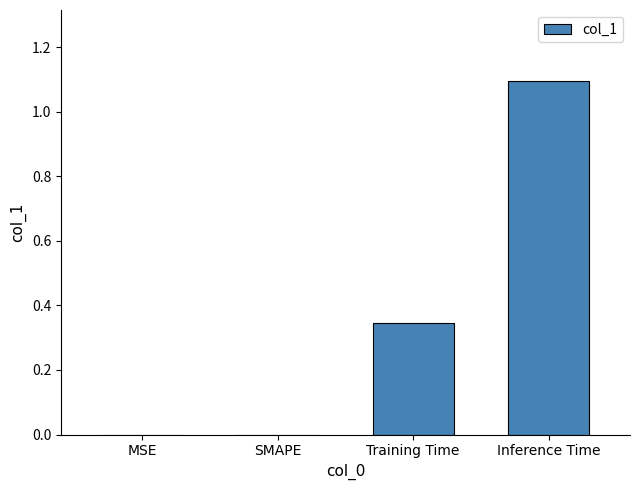

How many data points does each series have?

4